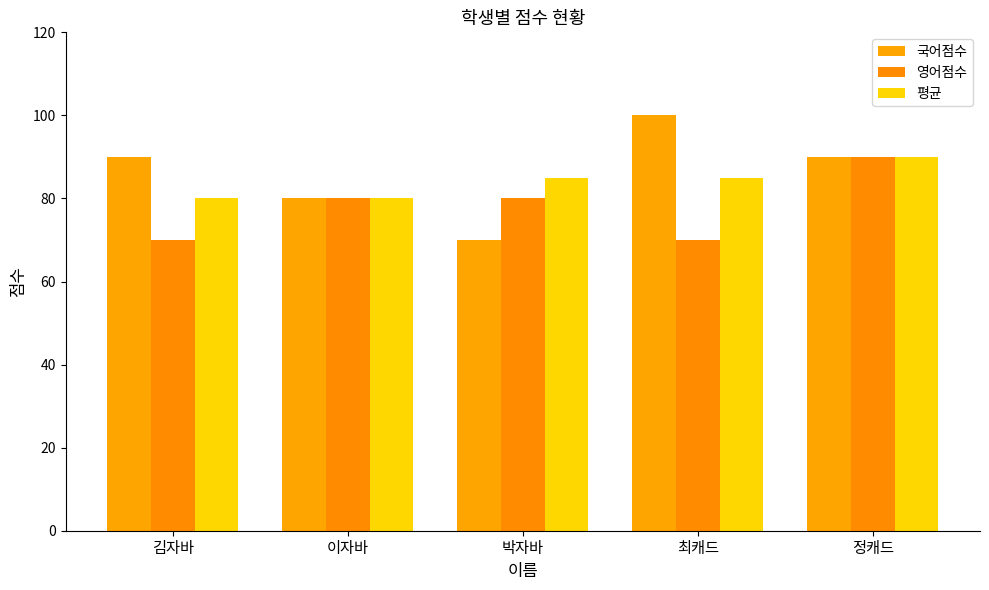

Between 김자바 and 정캐드, which series saw the biggest shift?

영어점수